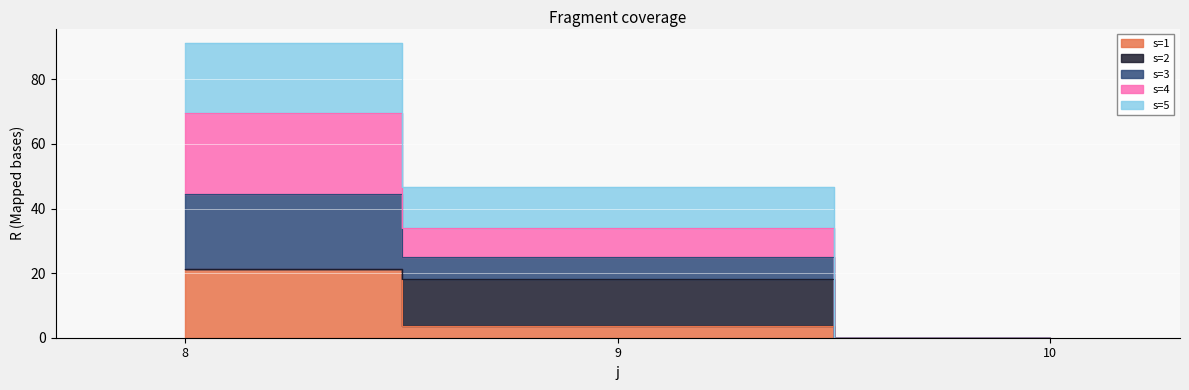

Which series has the largest total across all categories?

s=4